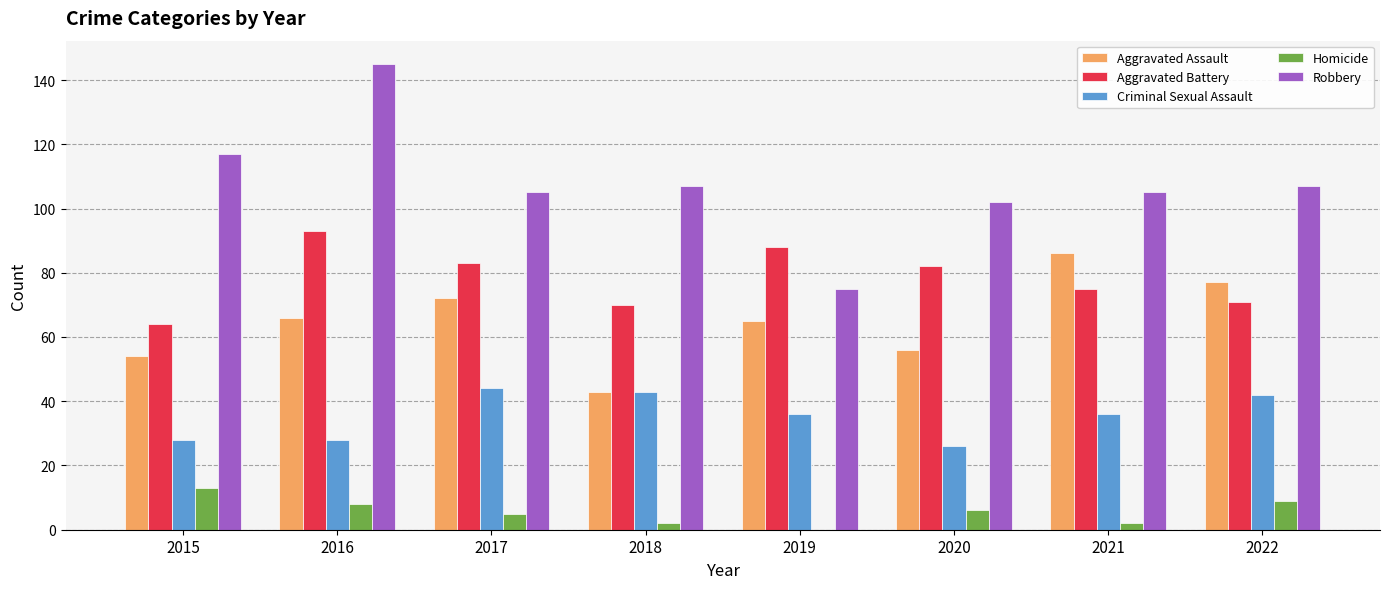

What is the sum of the Criminal Sexual Assault values at 2017 and 2020?

70